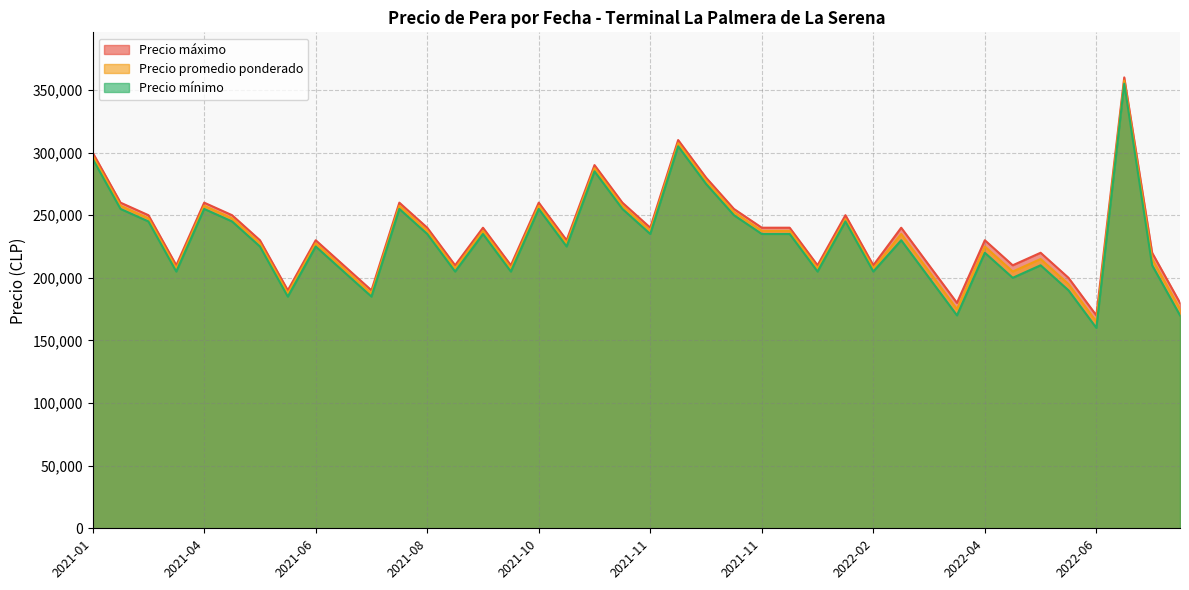

True or false: Precio promedio ponderado has a value of 277500 at 2021-11-18.

True